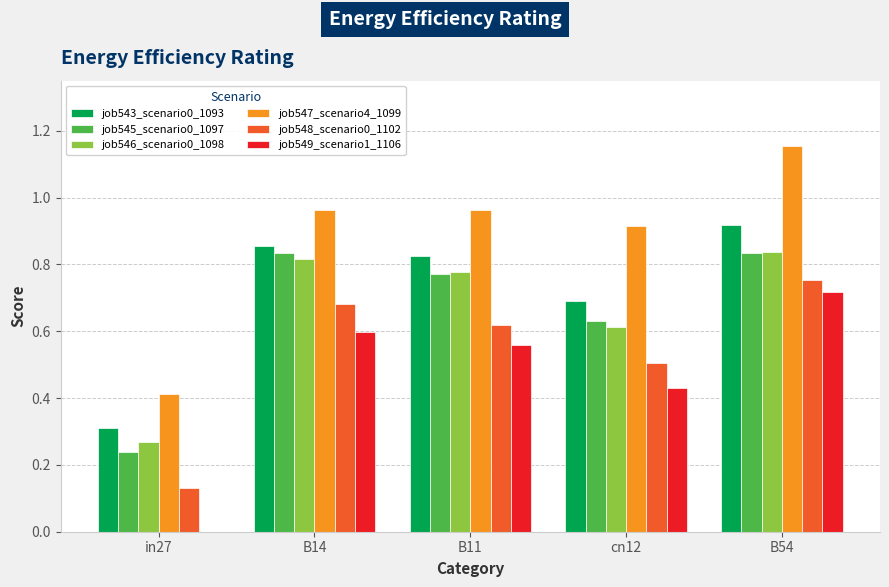

At which category does the chart reach its peak across all series?

B54